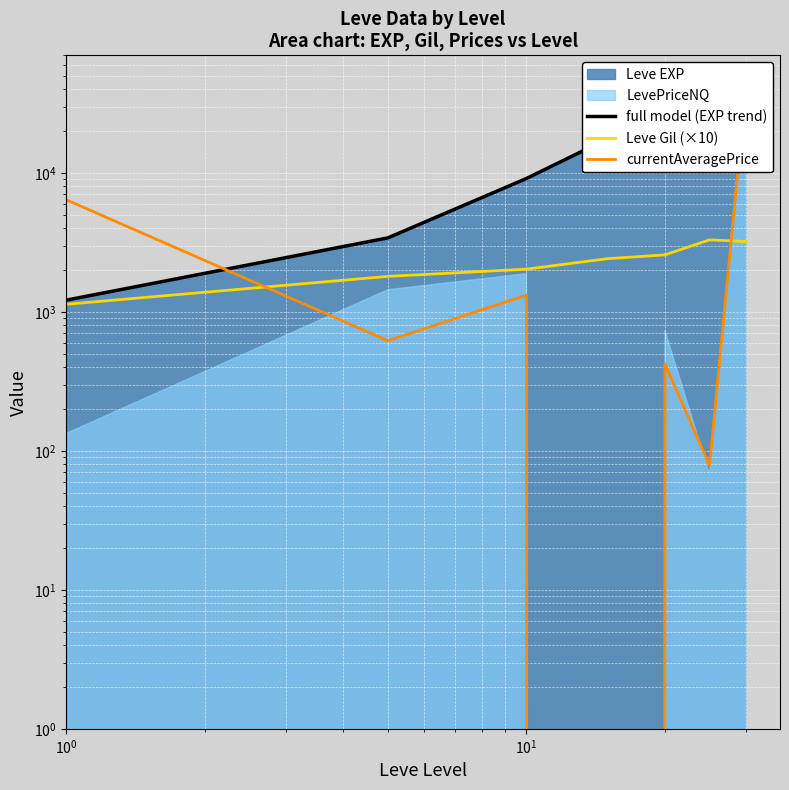

How many data points in currentAveragePrice are less than 620?

3